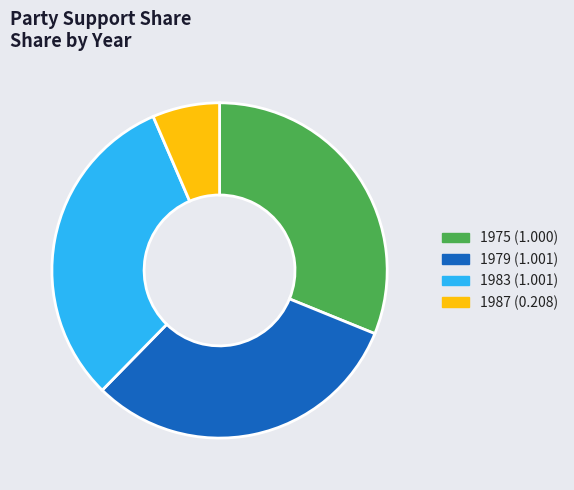

How many slices are in this pie chart?

4